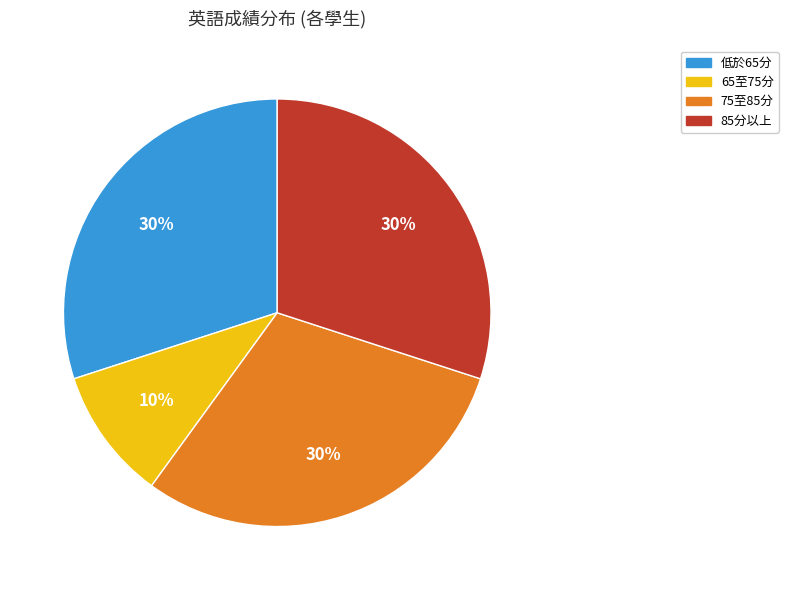

Does any single category account for the majority?

No